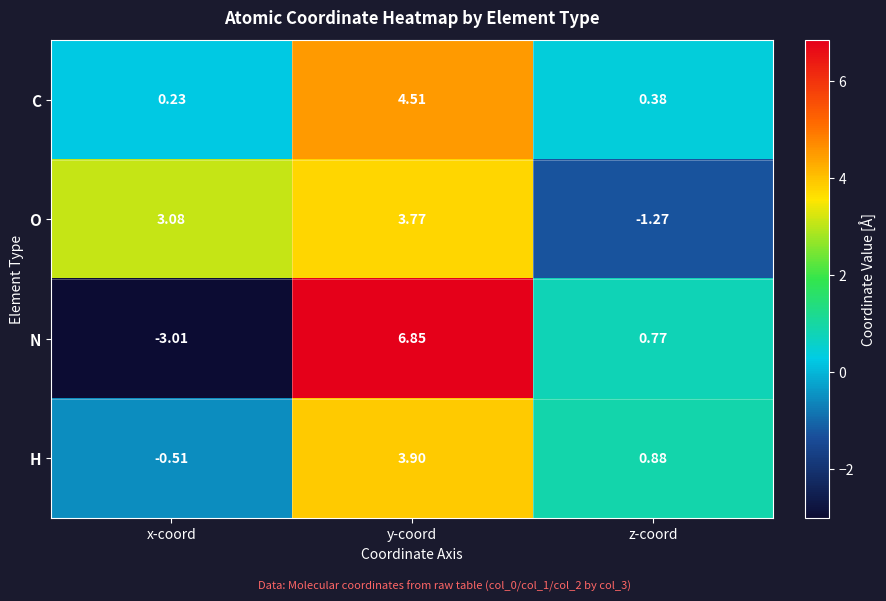

Where is N nearest to the value 1?

z-coord